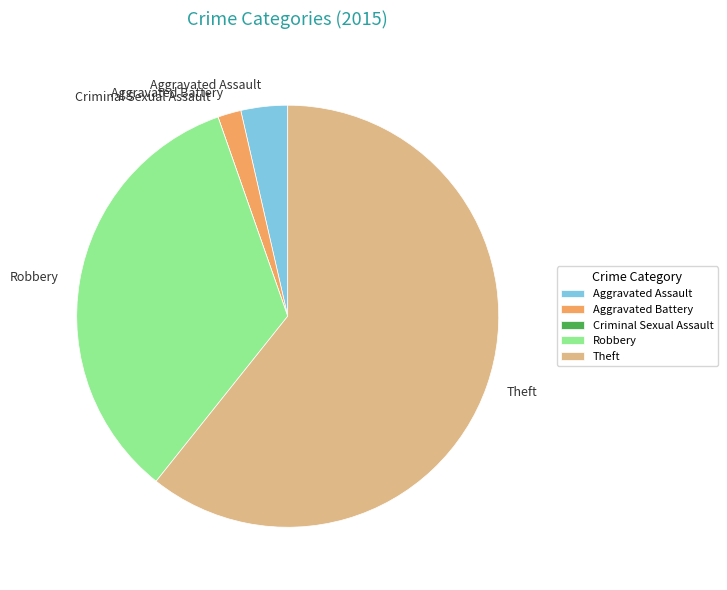

What is the largest slice in the pie chart?

Theft